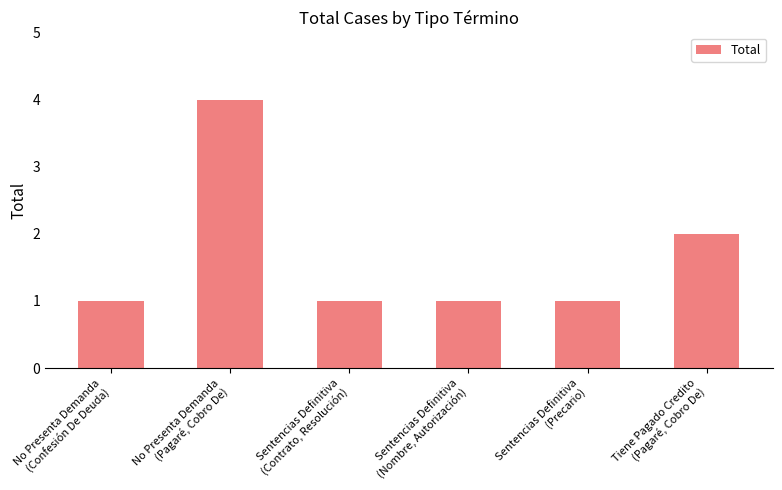

The value at Sentencias Definitiva
(Contrato, Resolución) is 0. True or false?

False